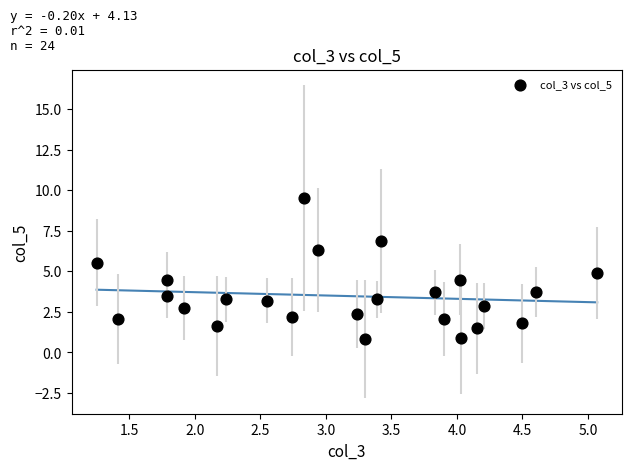

What is the range of Y values (max minus min)?

8.7